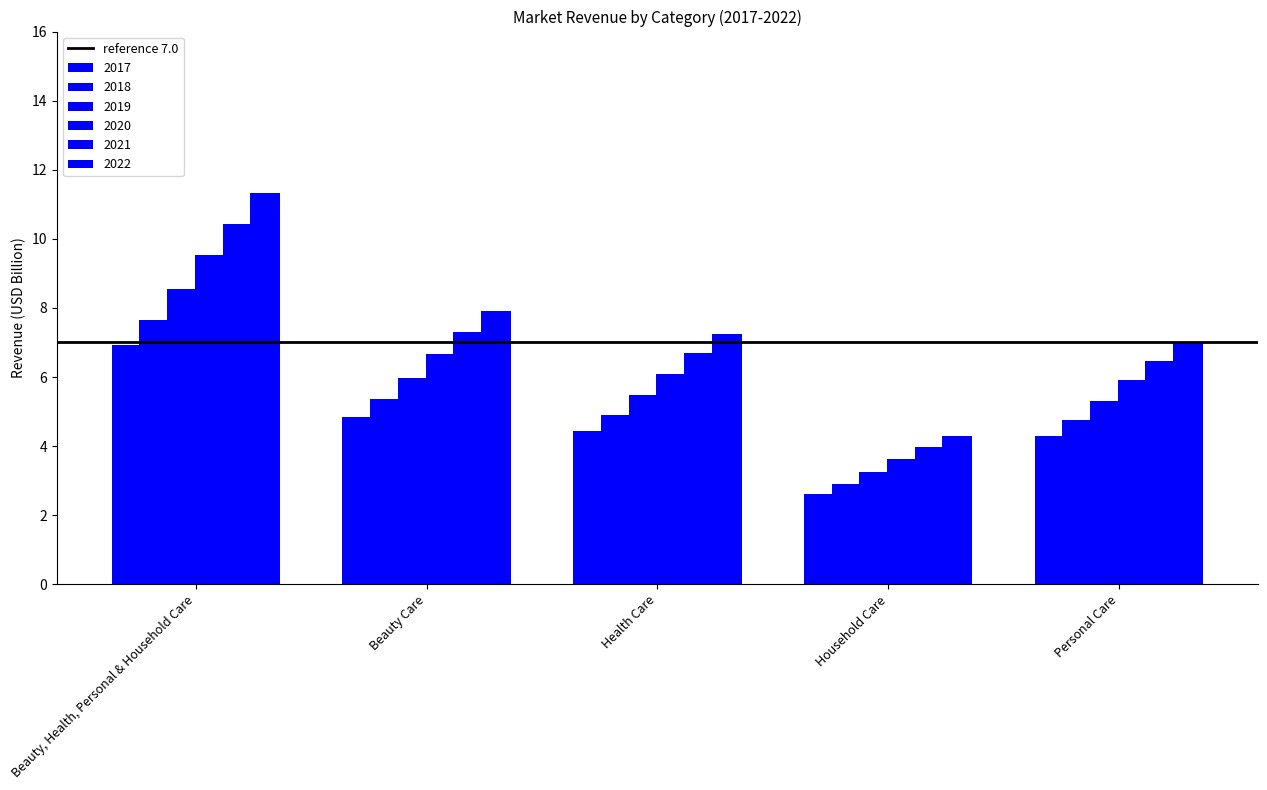

How many series are shown in this chart?

6